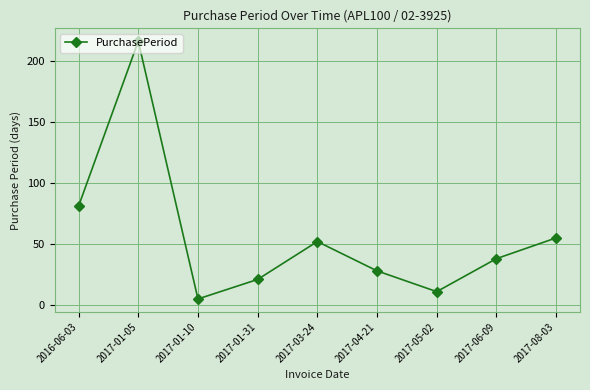

What is the minimum value shown in the chart?

5